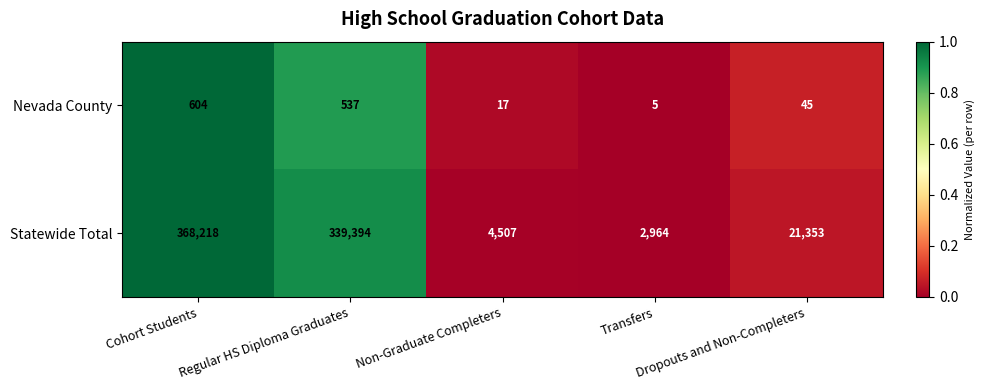

What is the average value of the Nevada County series?

242